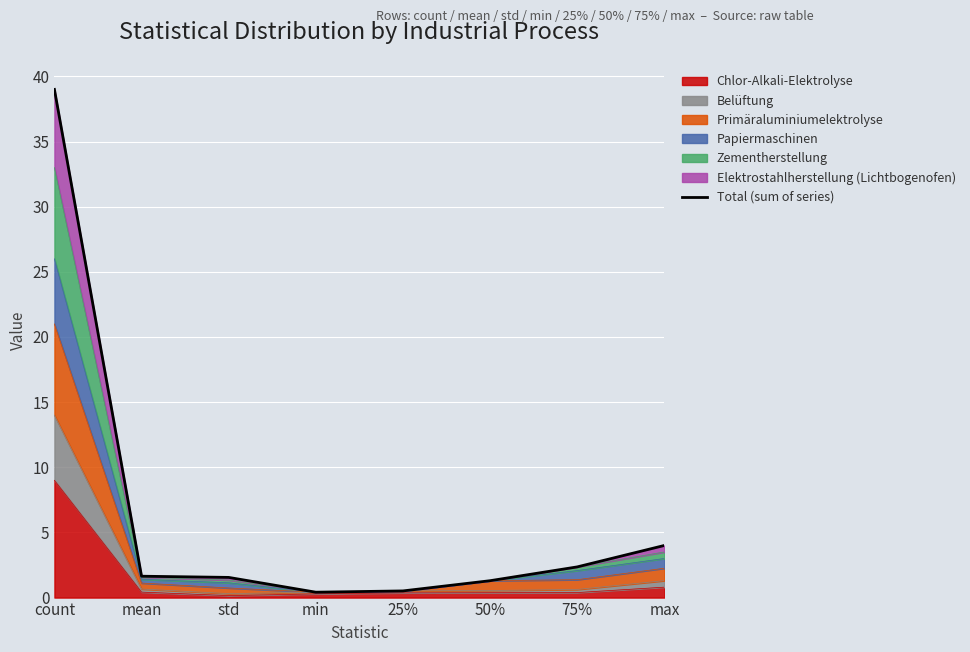

What is the sum of all values?

50.8